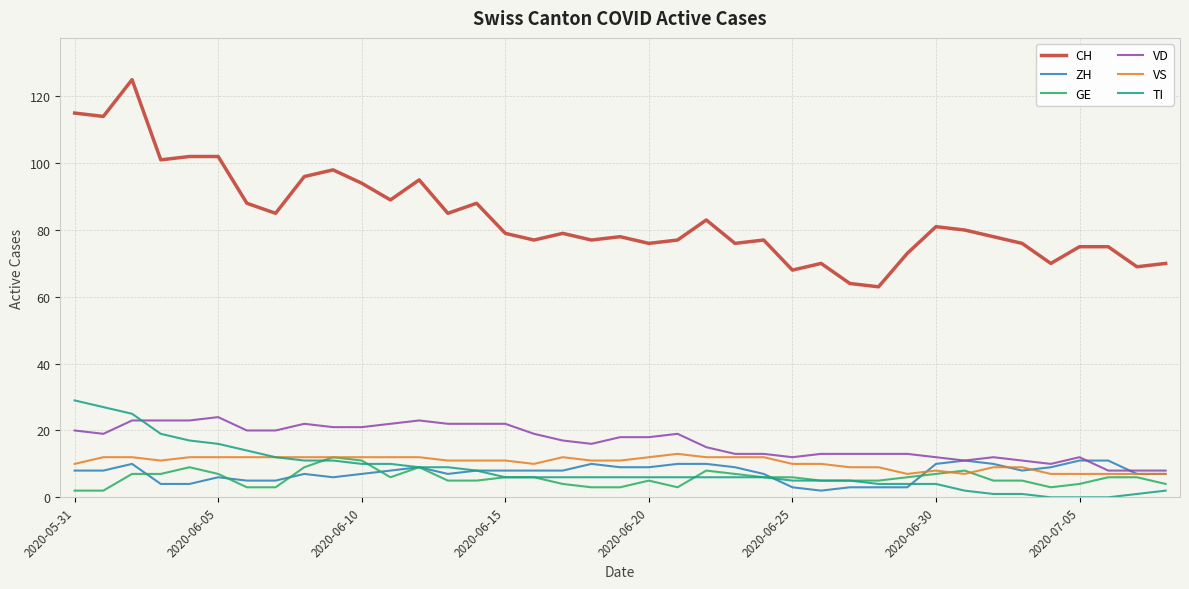

Which series has the largest total across all categories?

CH